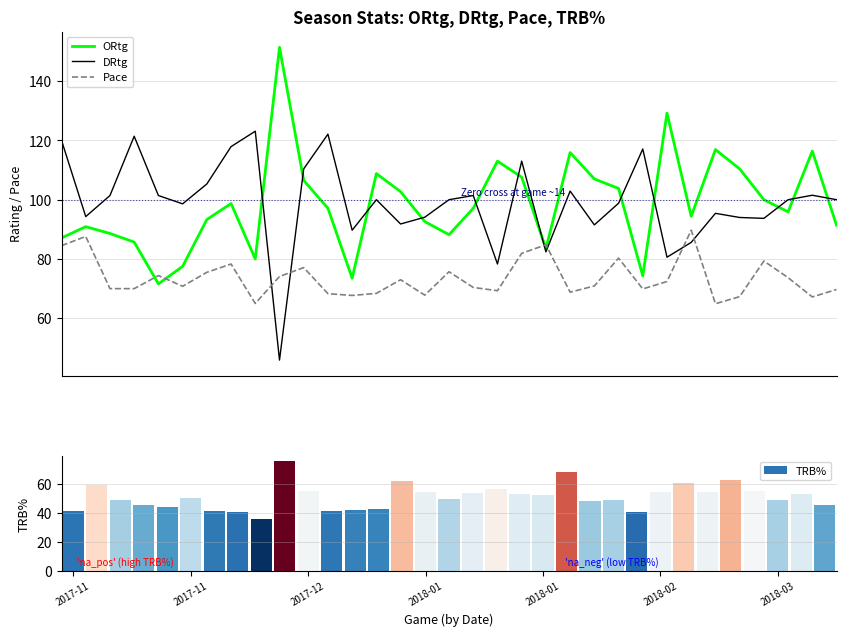

Rank the series by their maximum value, from highest to lowest.

ORtg, DRtg, Pace